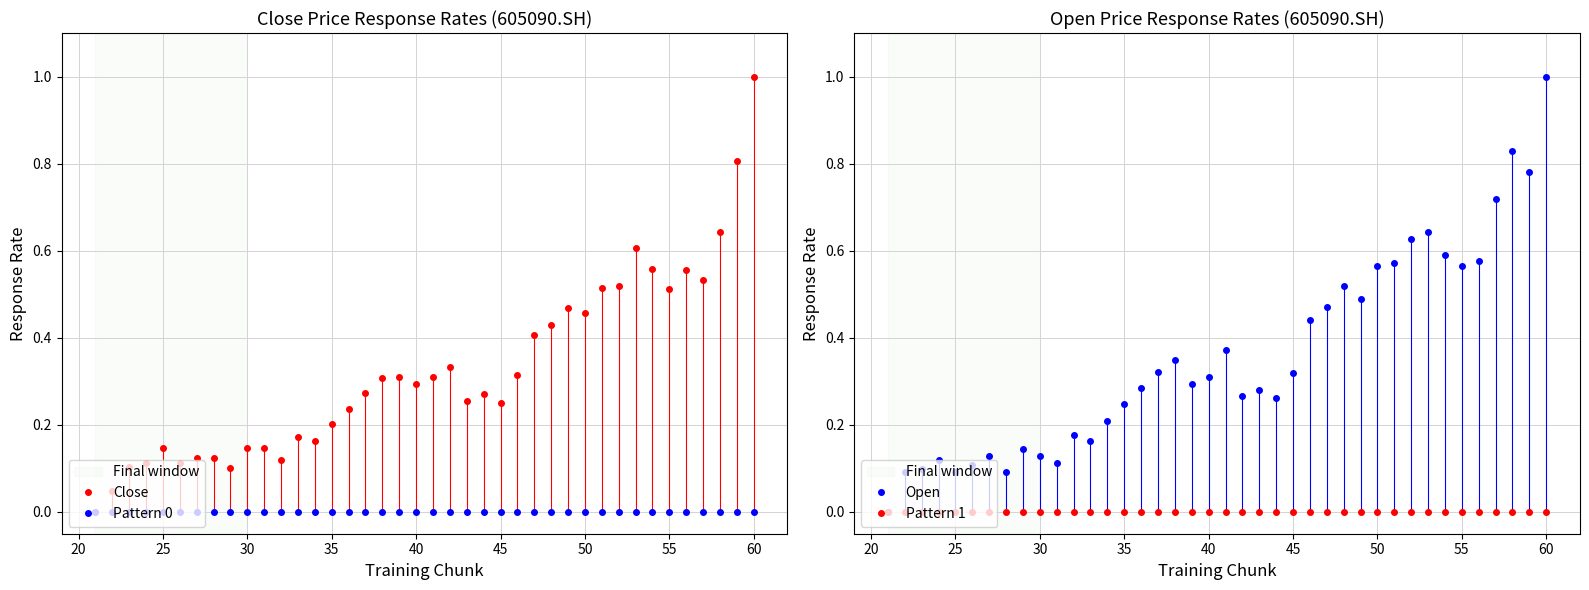

The Open series shows 0.8 at 50. True or false?

False